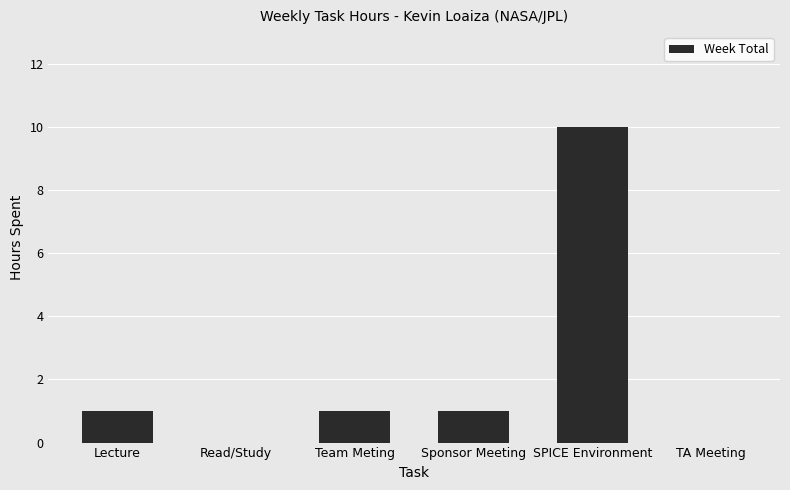

Which has a higher value, TA Meeting or Lecture?

Lecture